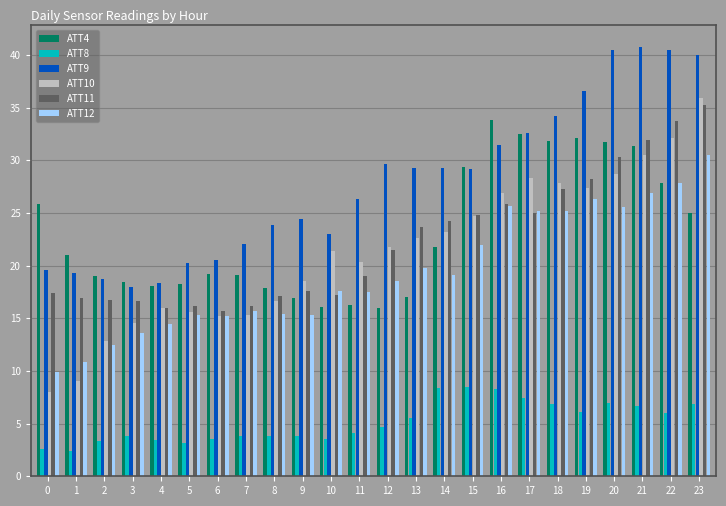

Read the ATT11 value at 8.

17.1